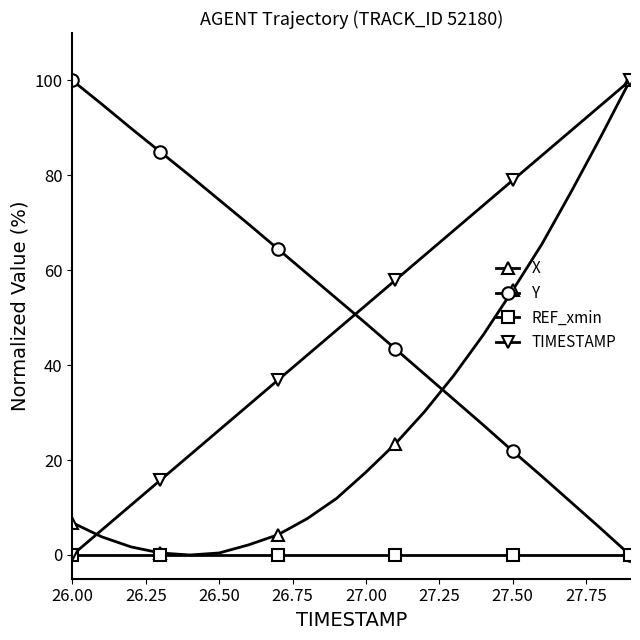

How many values in TIMESTAMP are above zero?

19